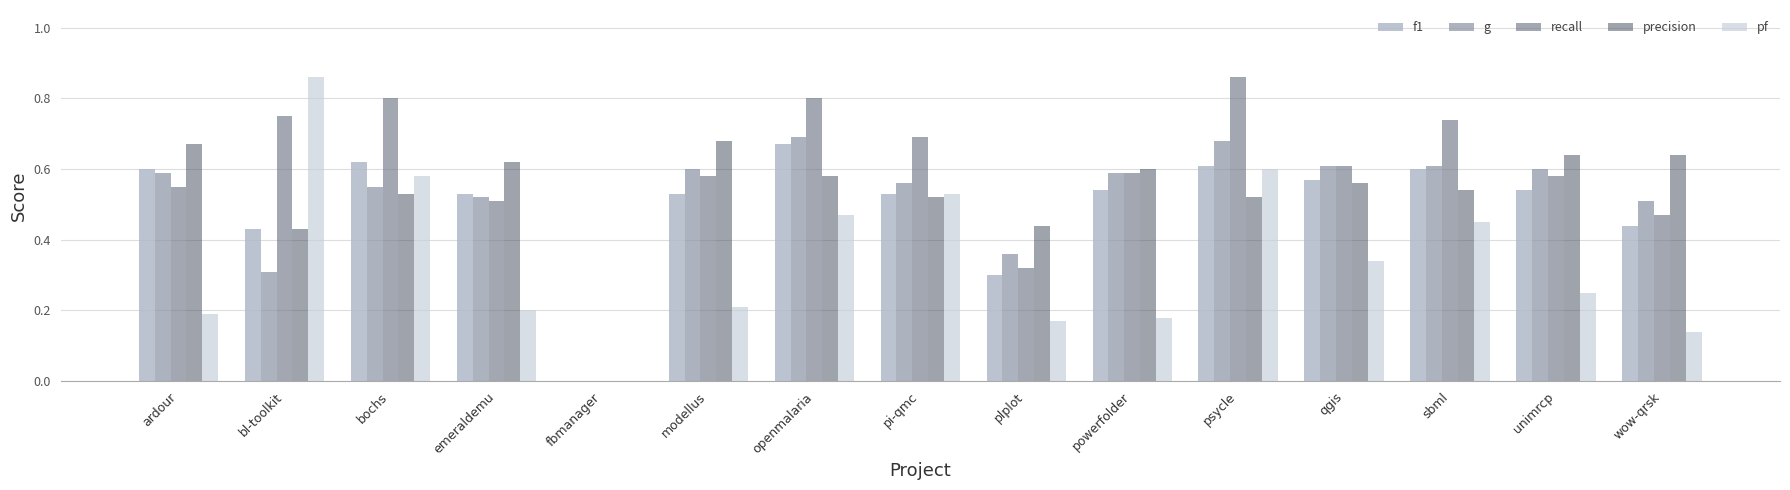

True or false: precision has a value of 0.7 at ardour.

True